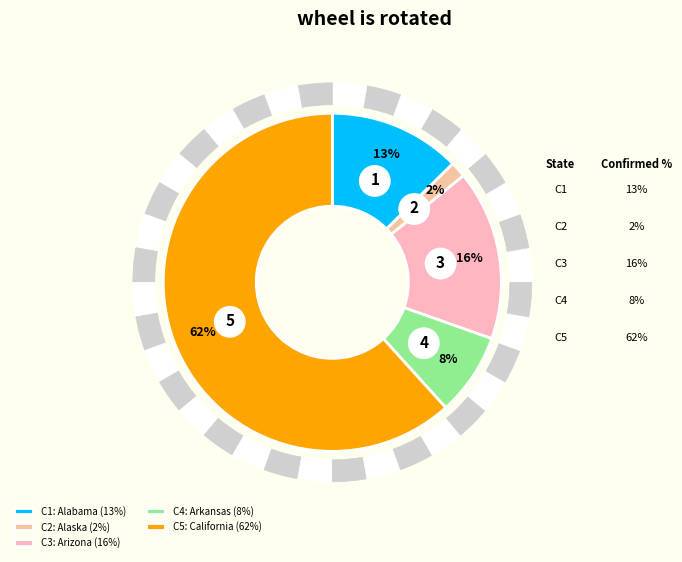

To the nearest percent, what is the difference between the largest and smallest slice percentages?

60%